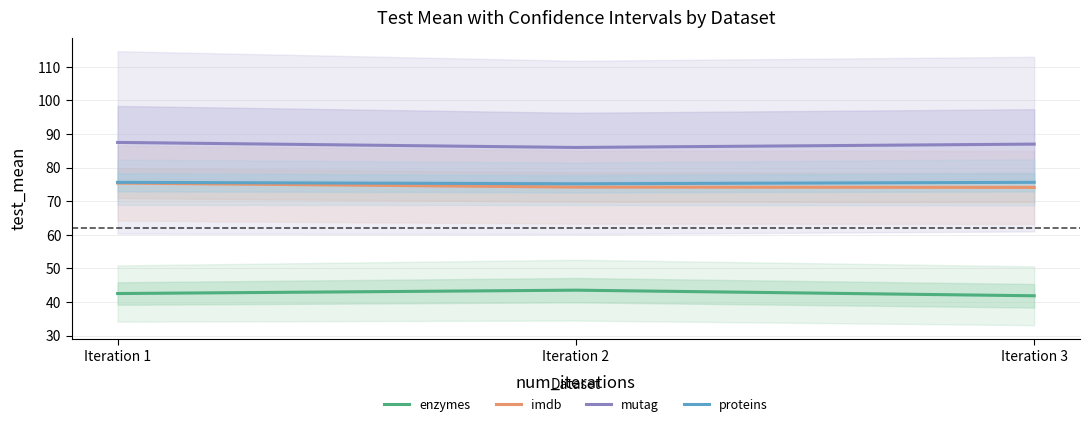

List the series in order of their peak value, lowest first.

enzymes, imdb, proteins, mutag